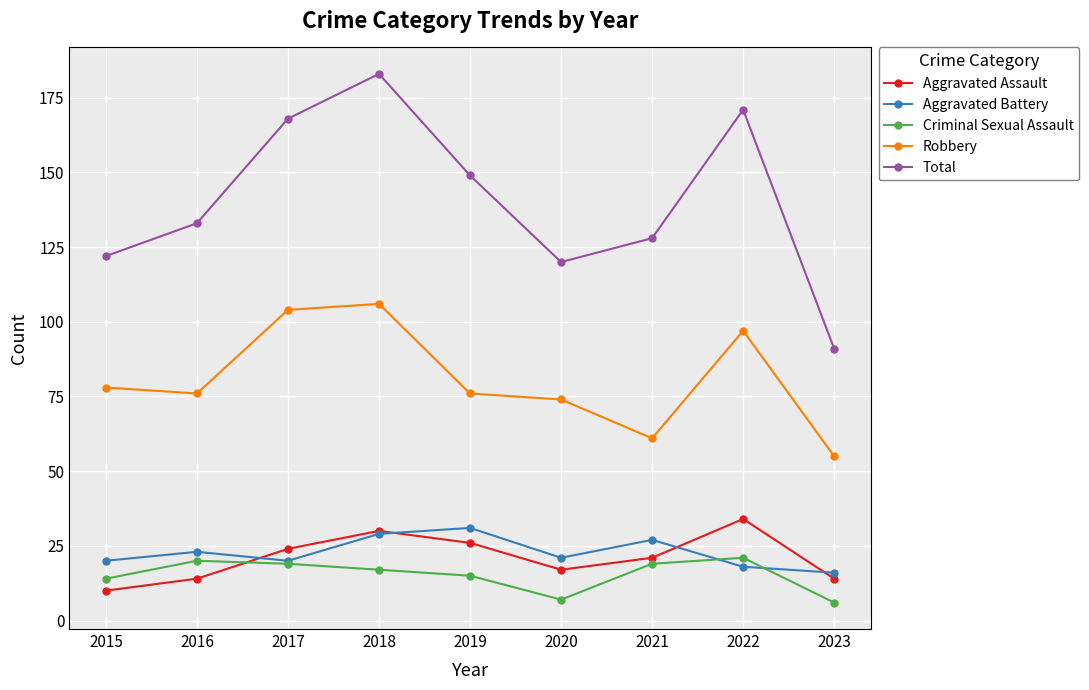

What are all the series names shown in the legend?

Aggravated Assault, Aggravated Battery, Criminal Sexual Assault, Robbery, Total